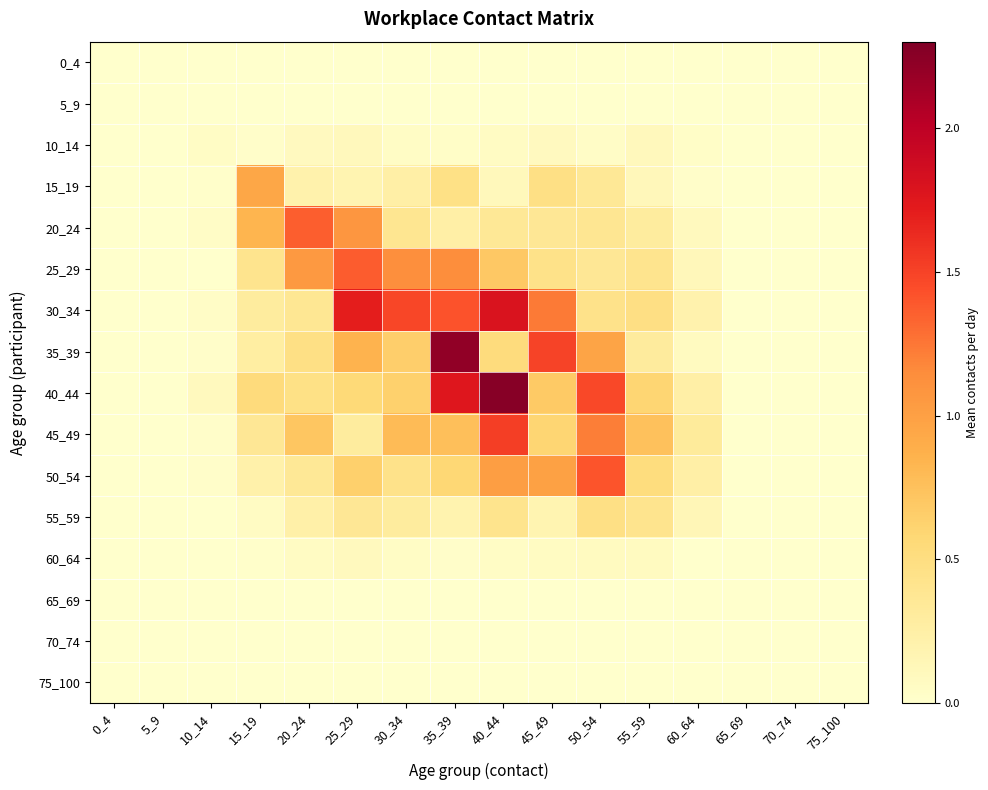

How many series are shown in this chart?

16